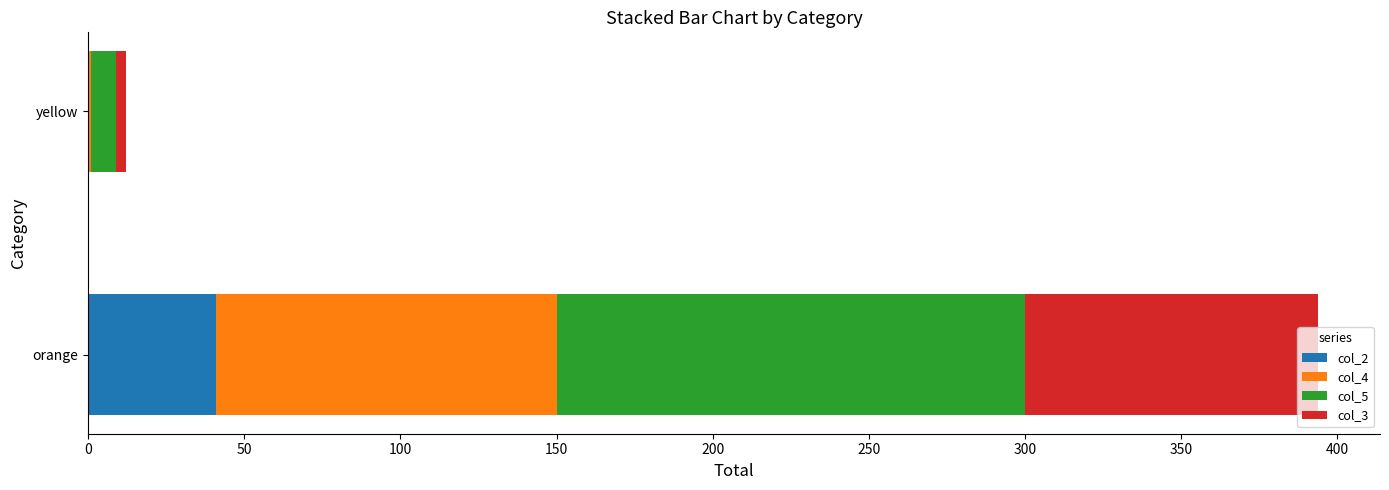

True or false: col_2 has a value of 0 at yellow.

True